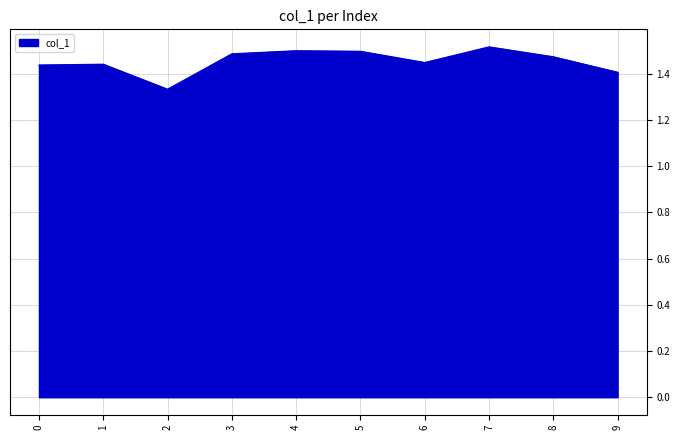

What is the sum of all values?

14.5